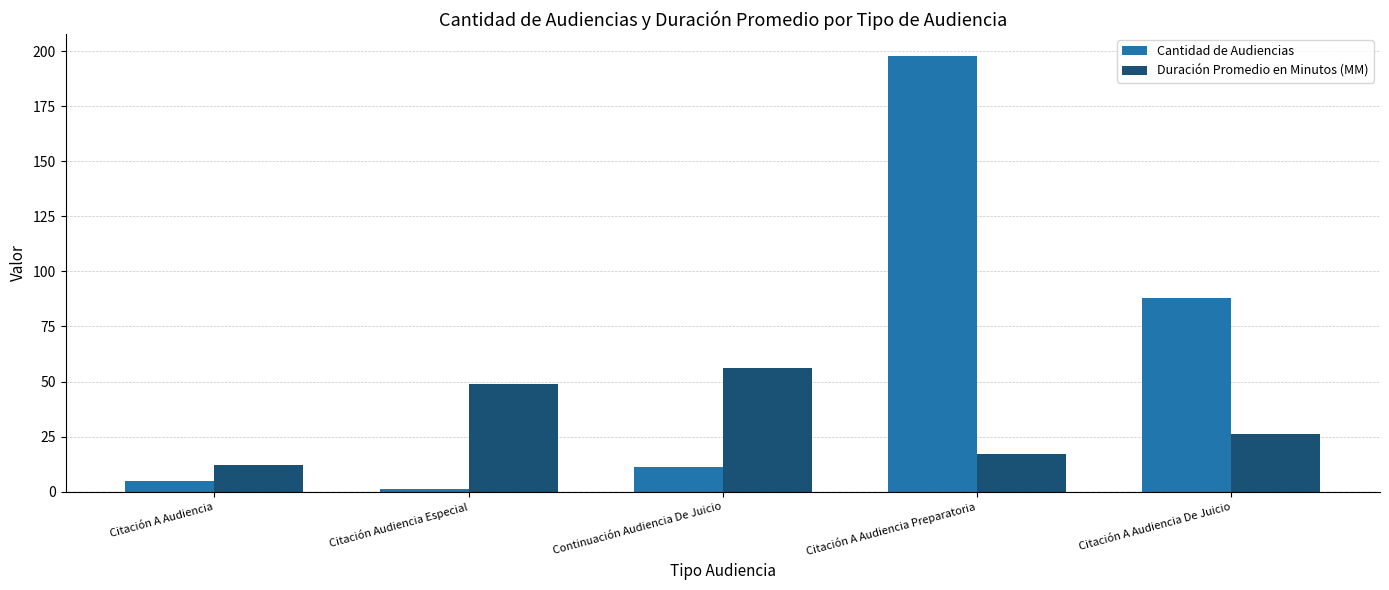

What are all the series names shown in the legend?

Cantidad de Audiencias, Duración Promedio en Minutos (MM)